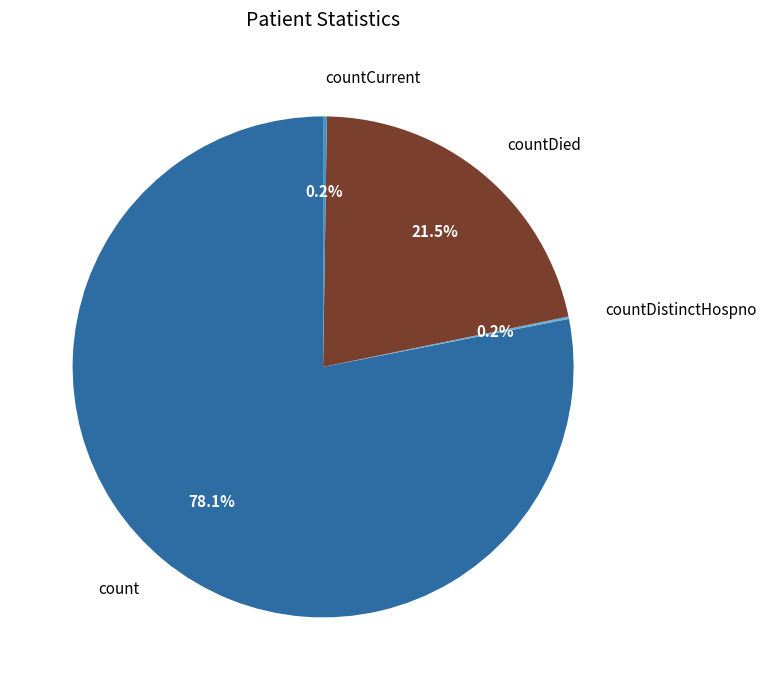

Which category has the biggest portion of the pie?

count